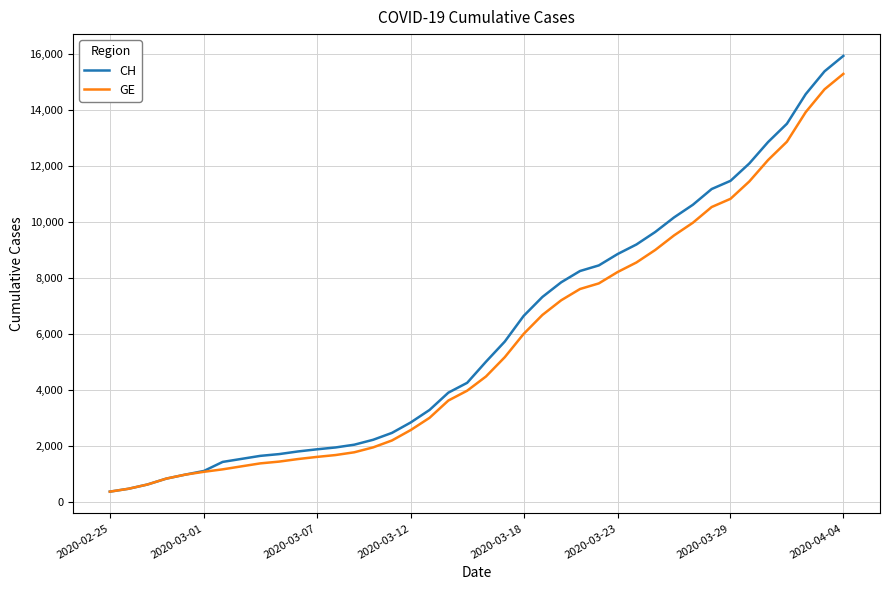

Which series has the largest range (max minus min)?

CH